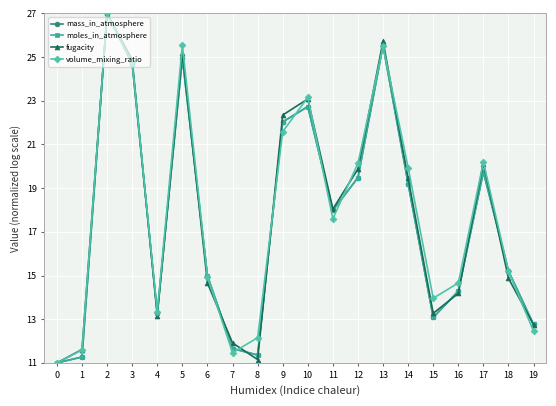

The value of moles_in_atmosphere at 10 is 35.4. True or false?

False